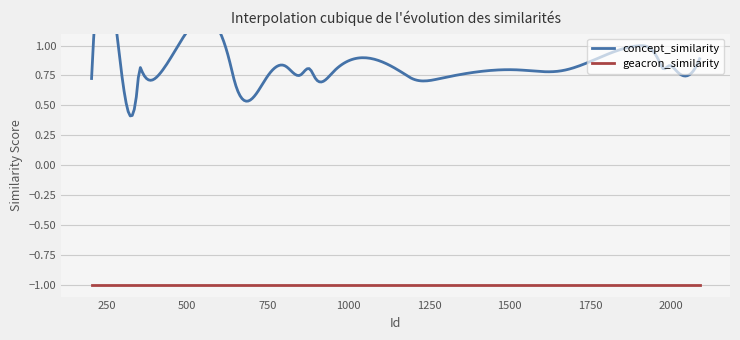

True or false: concept_similarity and geacron_similarity intersect in this chart.

False